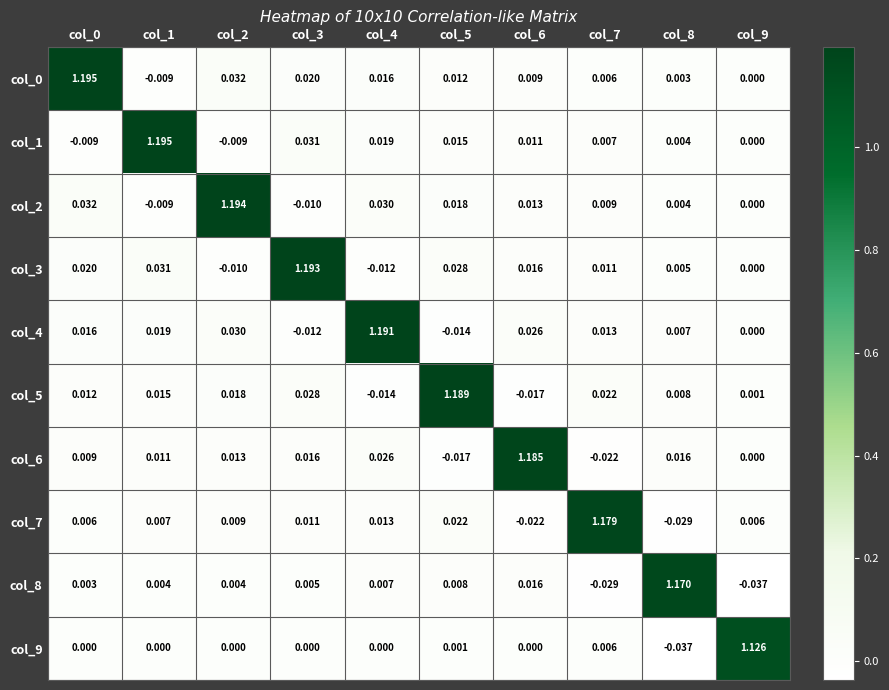

Is the value of col_3 at col_6 greater than the value of col_6 at col_0?

Yes